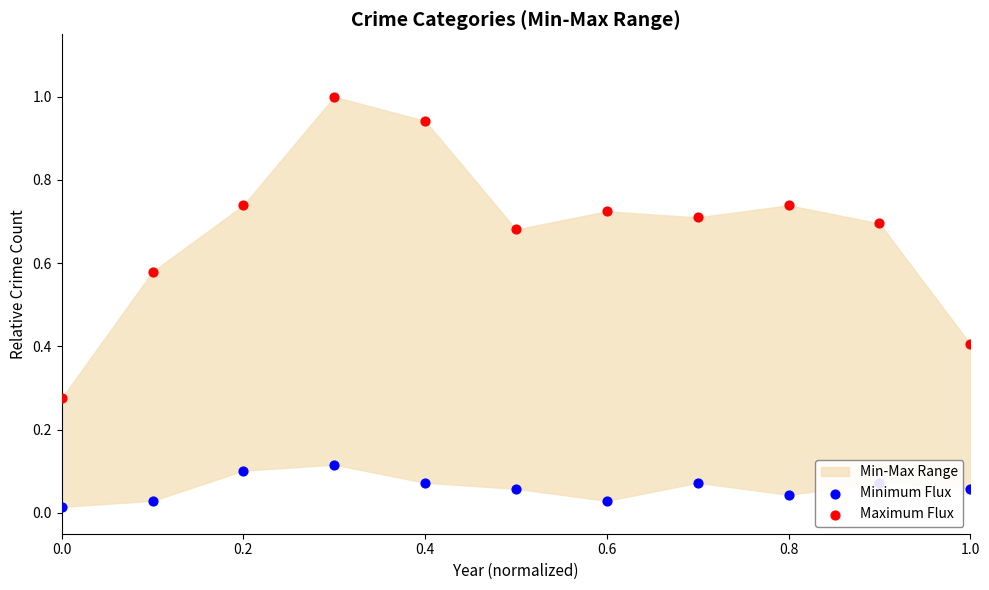

Which series contains the lowest Y value?

Minimum Flux